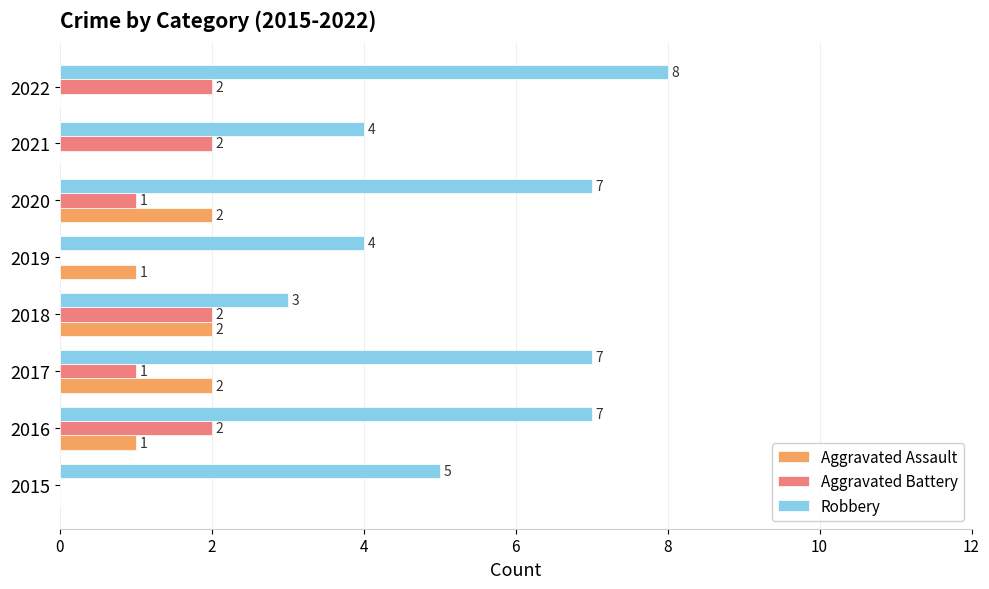

Between 2017 and 2021, which series saw the biggest shift?

Robbery